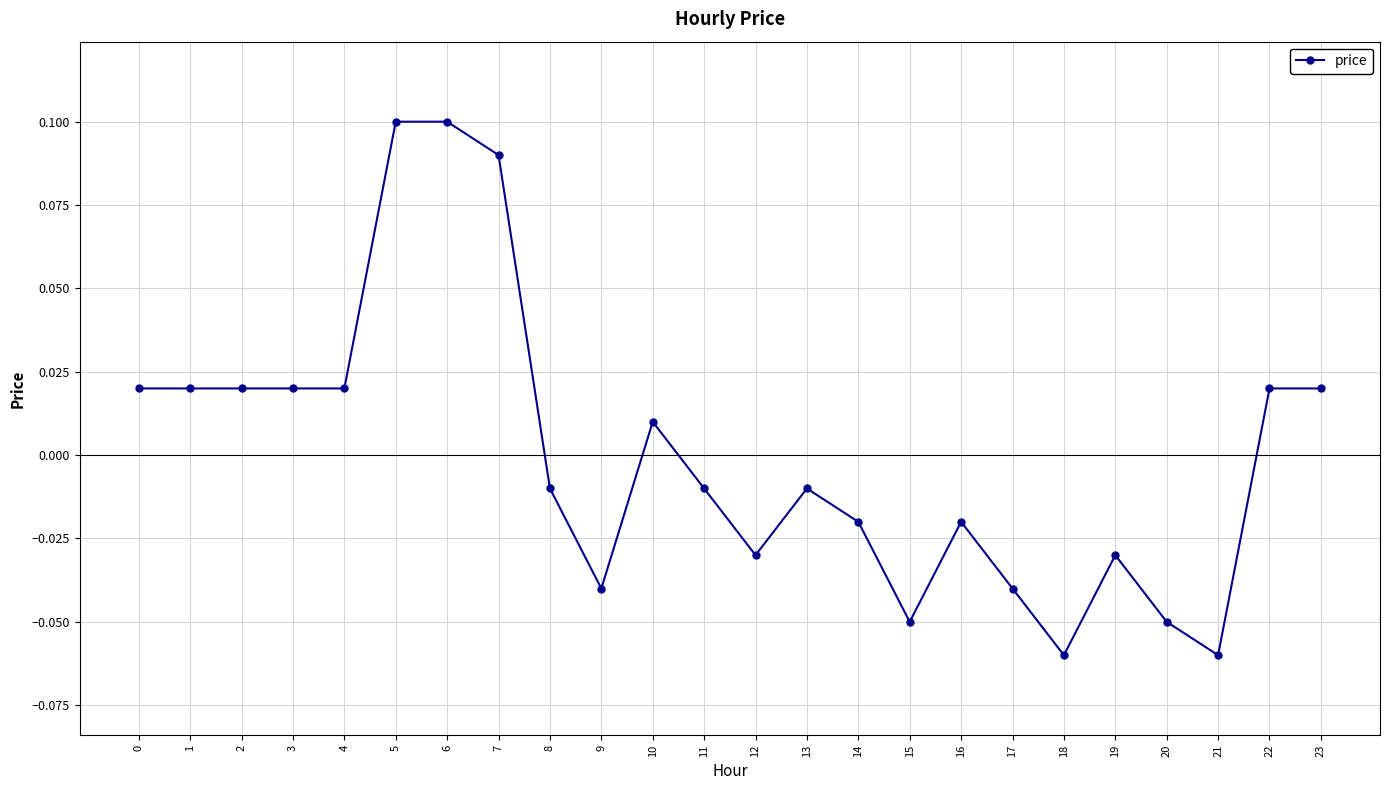

True or false: there are more than 0 points higher than both neighbors.

True